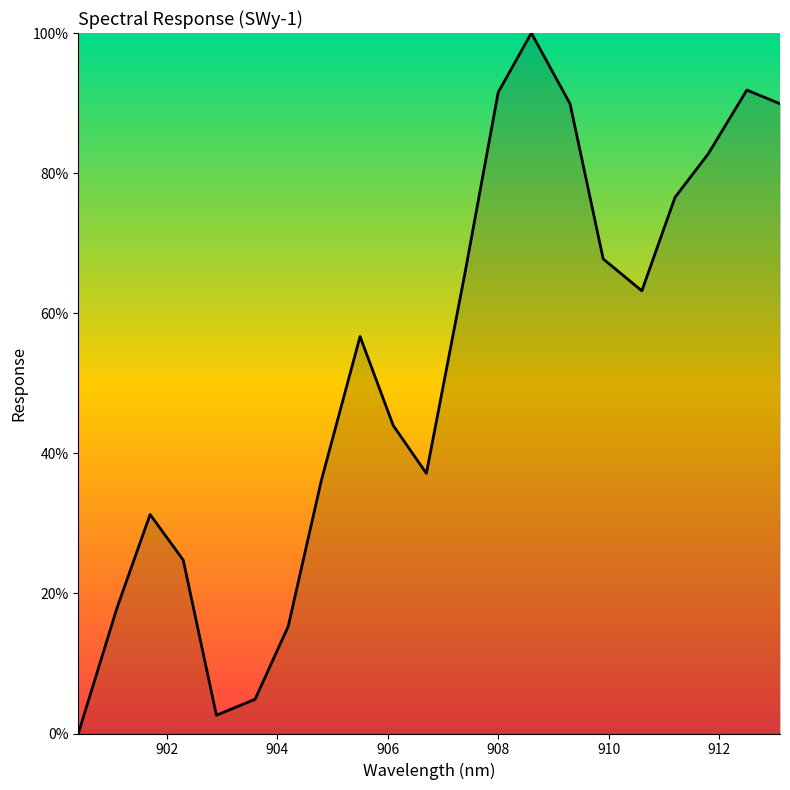

True or false: there are more than 2 points higher than both neighbors.

True